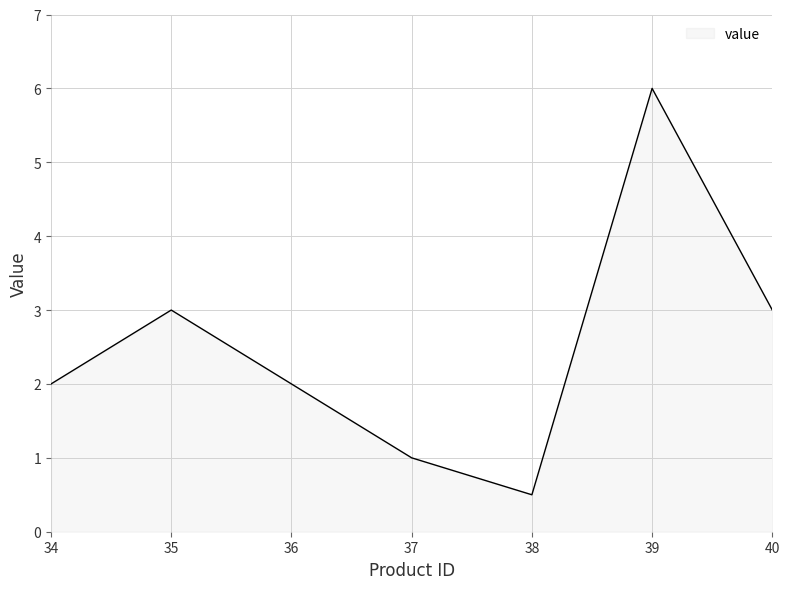

How many lines are shown in the chart?

1